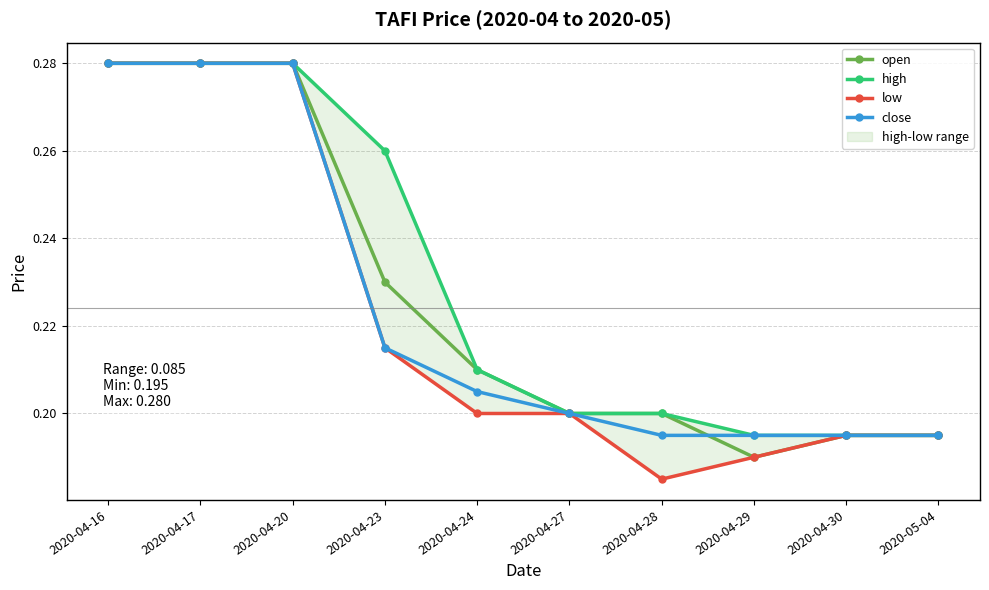

What is the label of the 7th point from the left?

2020-04-28